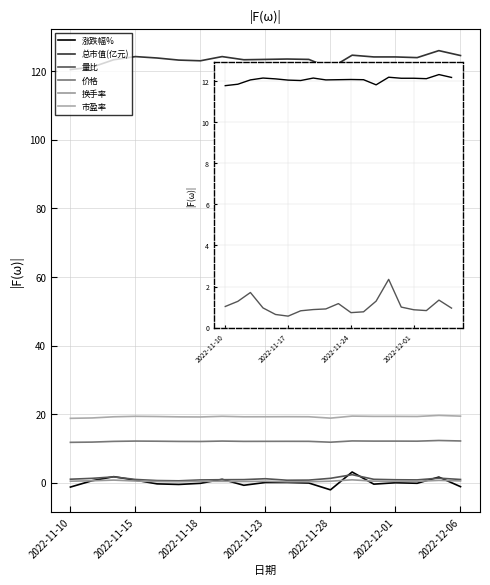

In 量比, how many points are higher than both neighbors (excluding endpoints)?

4